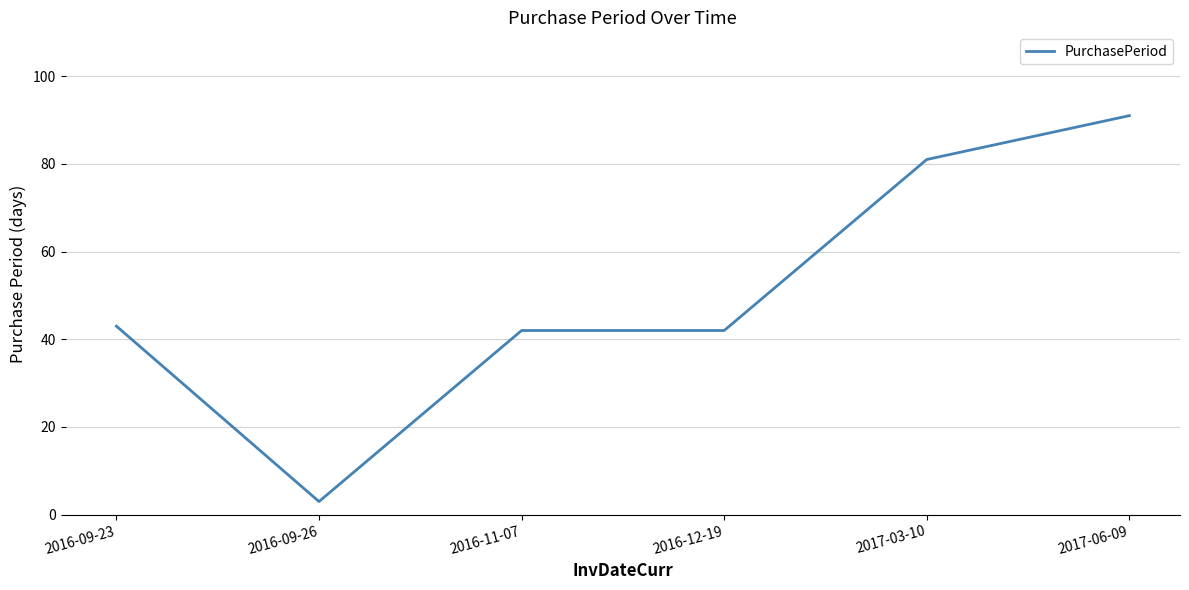

Read the value at 2017-03-10, to the nearest 5.

80